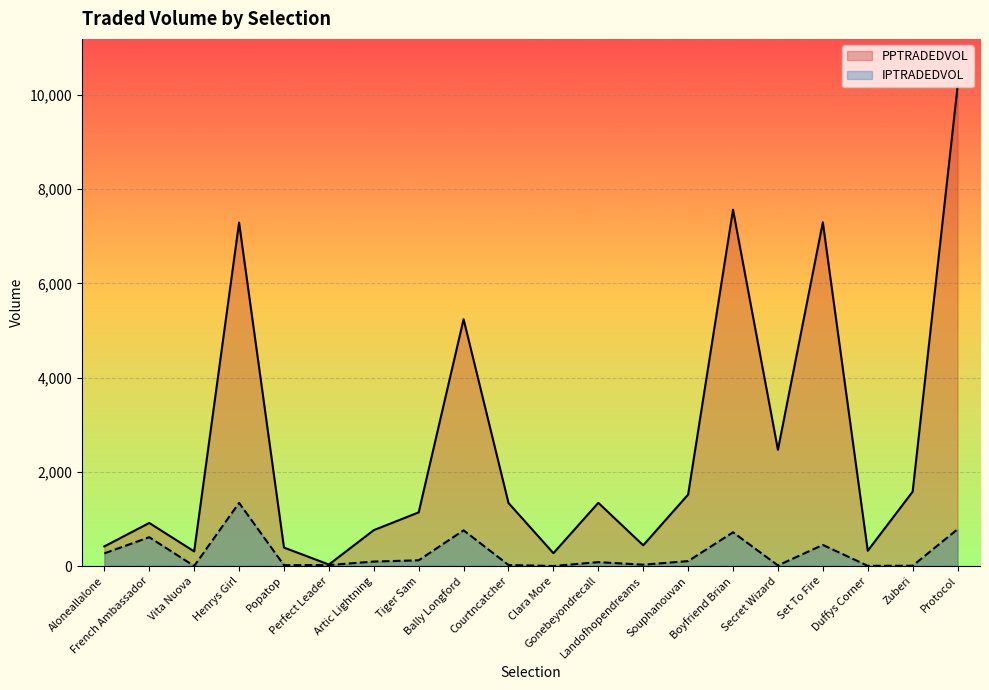

At which label does IPTRADEDVOL first exceed 94?

Aloneallalone